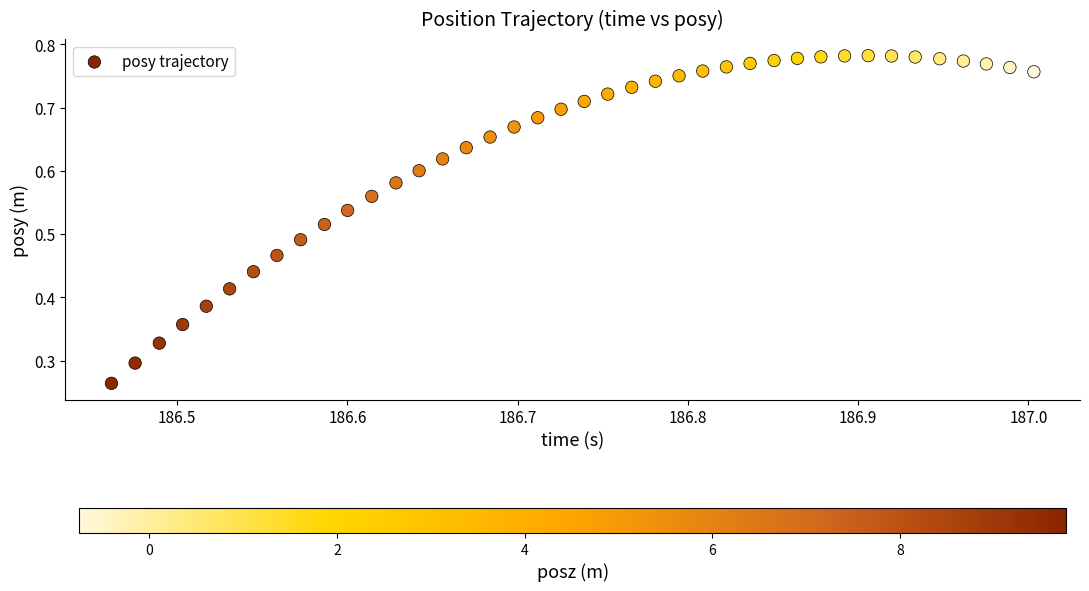

How many data points are displayed?

40